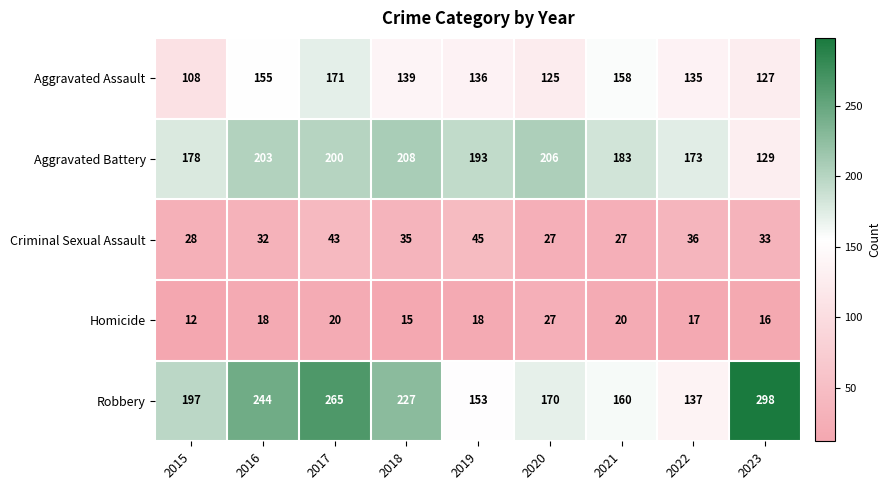

At which label does Aggravated Battery reach its minimum?

2023